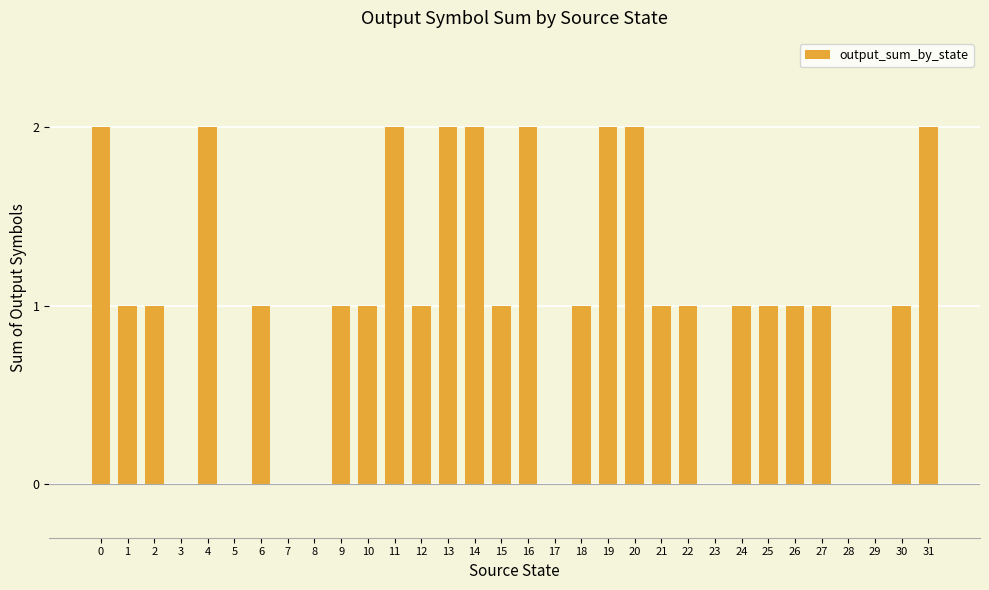

How many values are between 1 and 2?

24